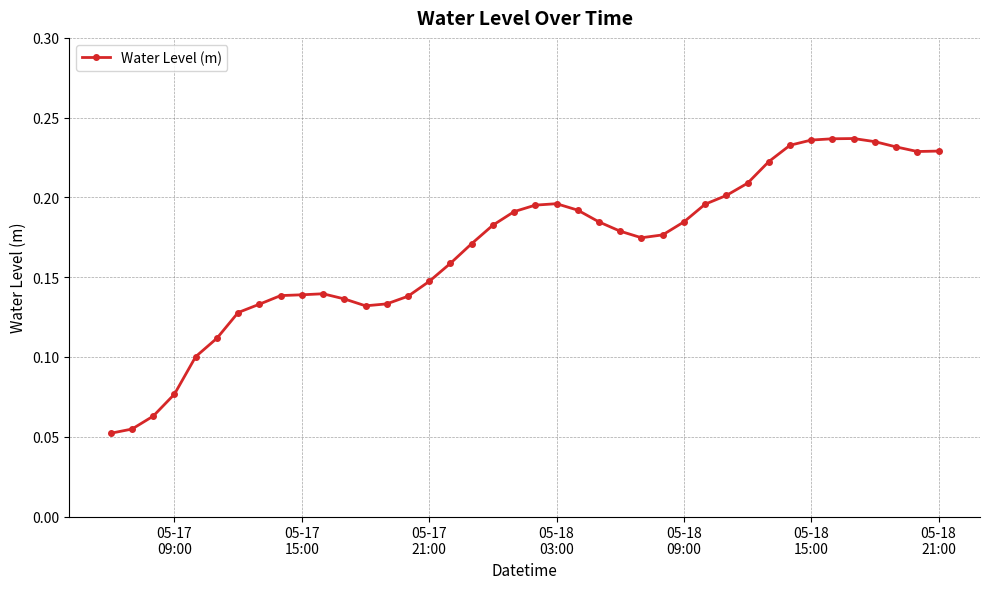

How many values are between 0 and 1?

40